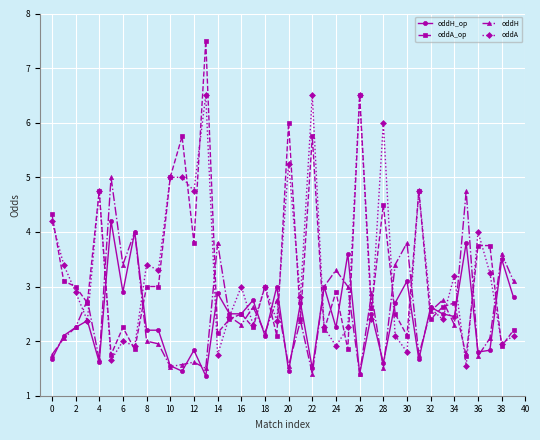

What is the value of the oddH_op point at the 34th from the left?

2.5